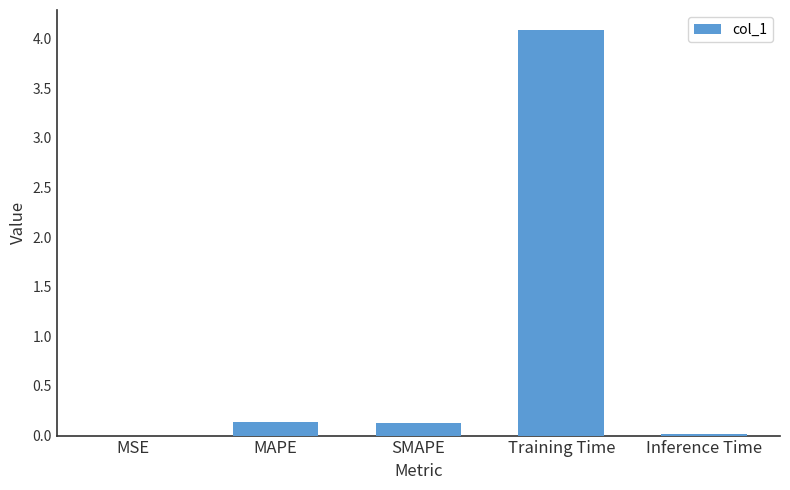

Between MAPE and Inference Time, which is larger?

MAPE